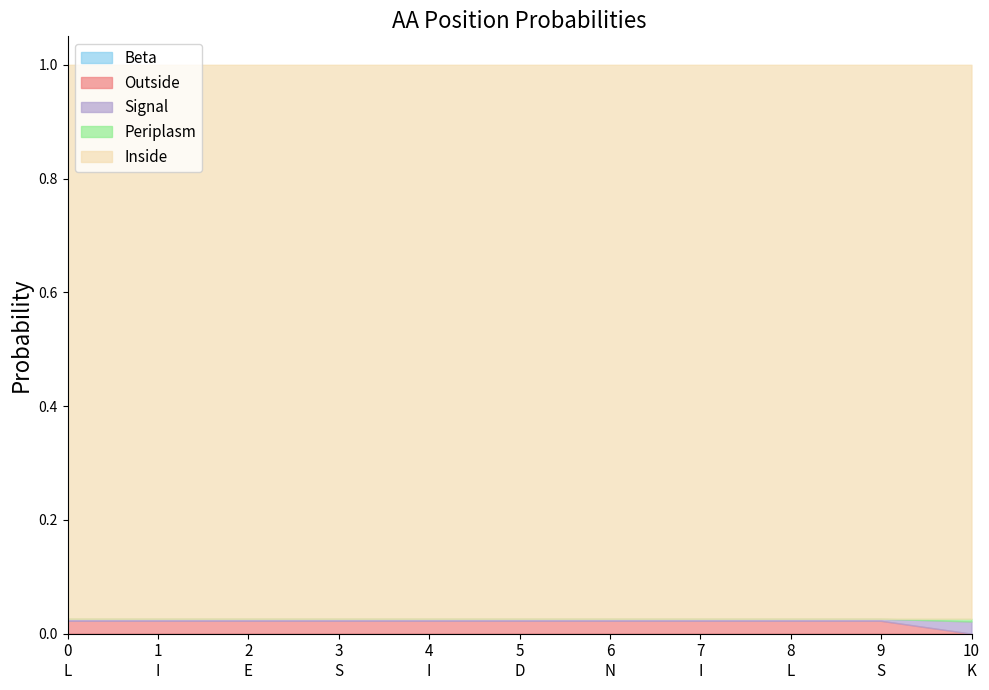

List the labels in order of Inside value, largest first.

L, I, E, S, I, D, N, I, L, S, K